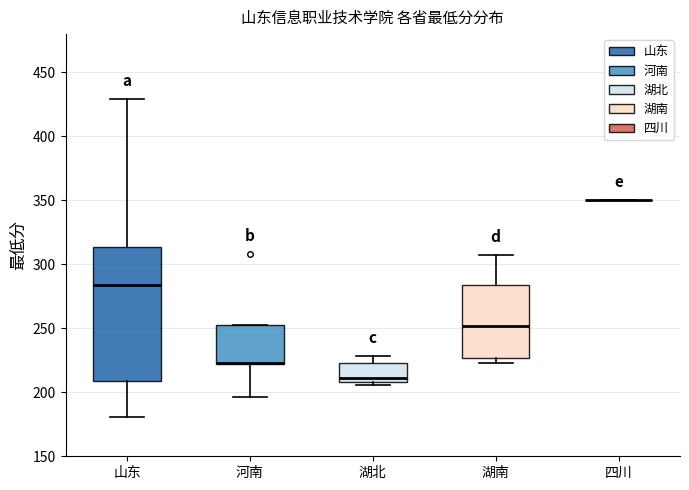

Where does the upper whisker of the box for 湖南 end on the y-axis? The values are not printed on the chart, so give them approximately, as read against the axis.

305